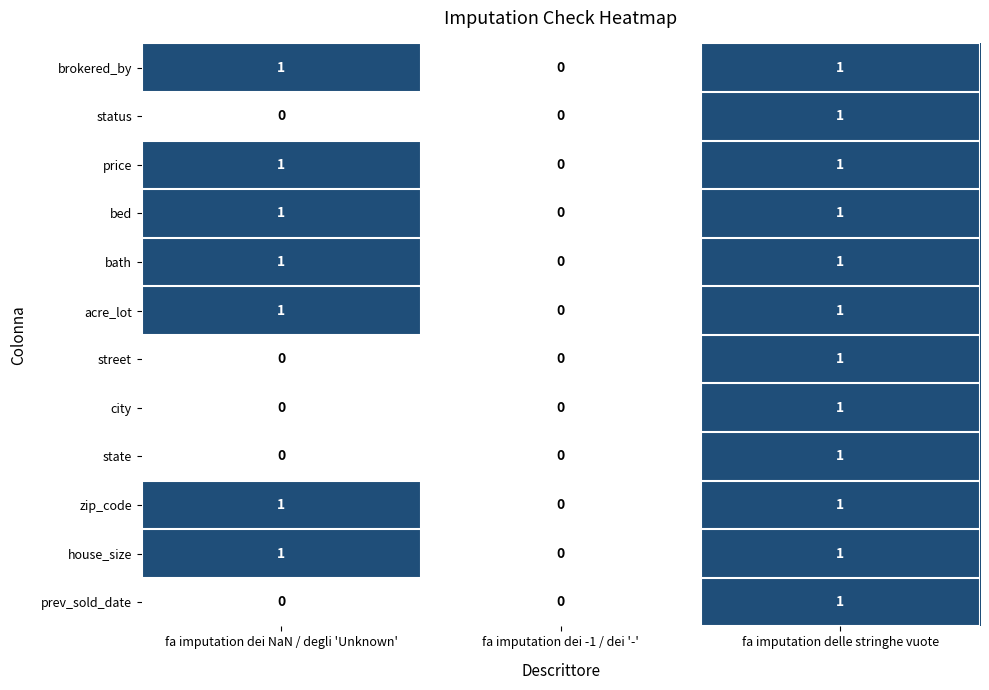

How many zip_code values are between 0 and 1?

3